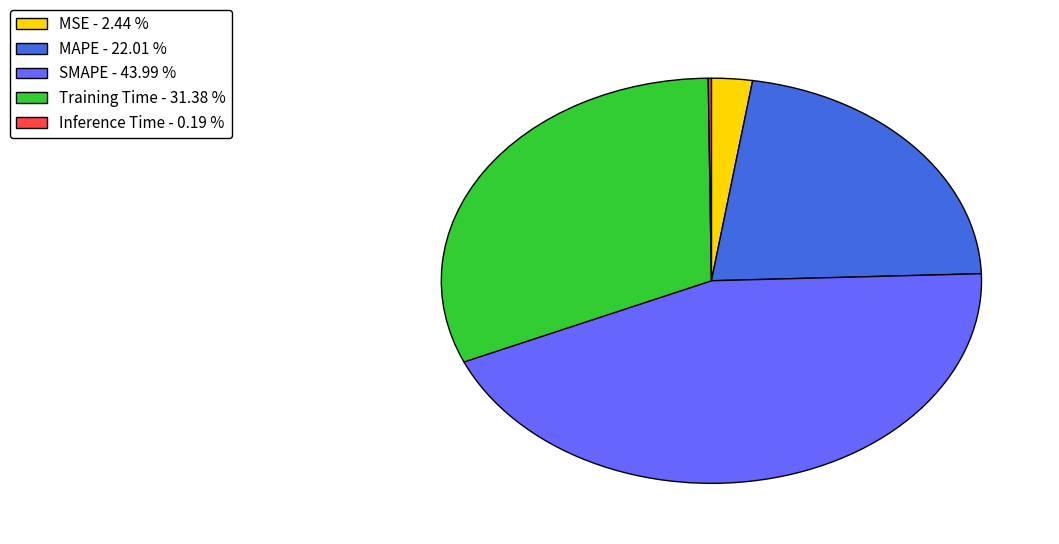

Is there any slice that represents more than half of the pie?

No